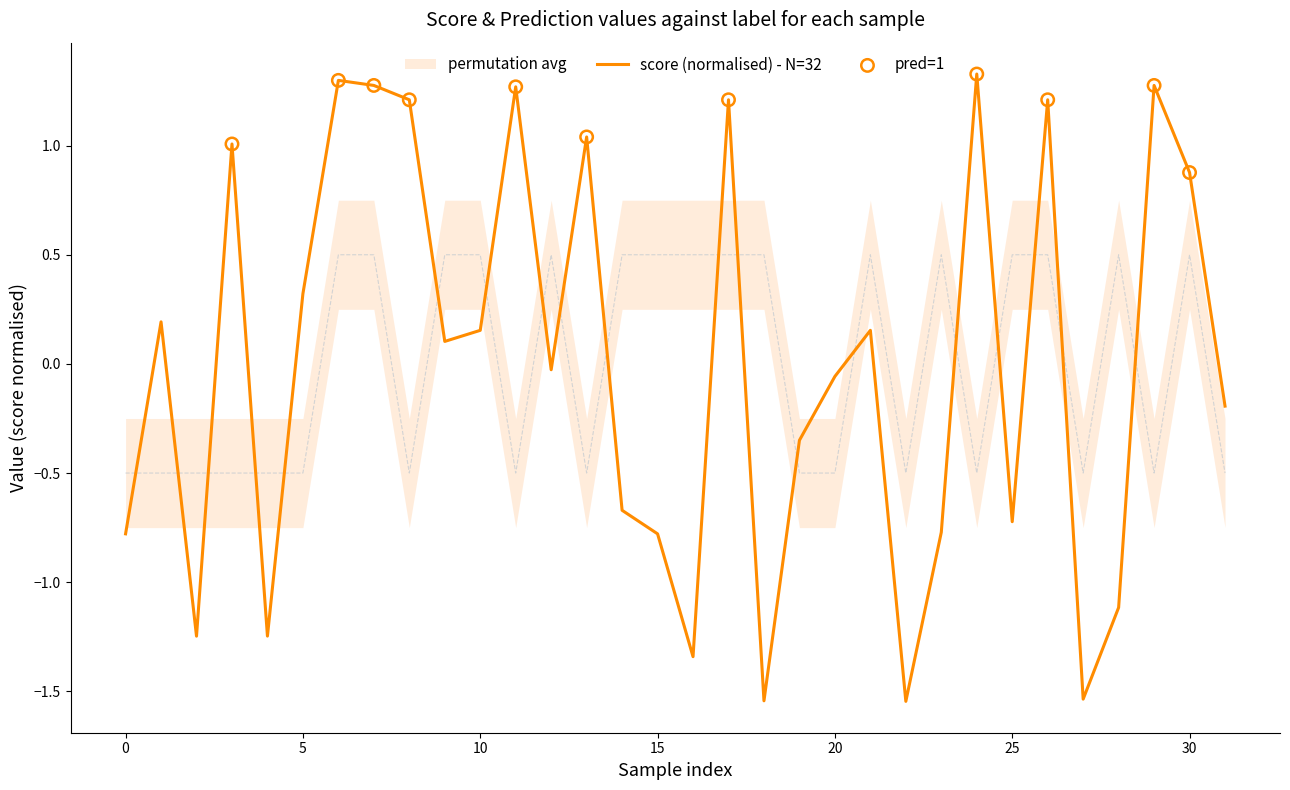

Which series contains the highest Y value?

score